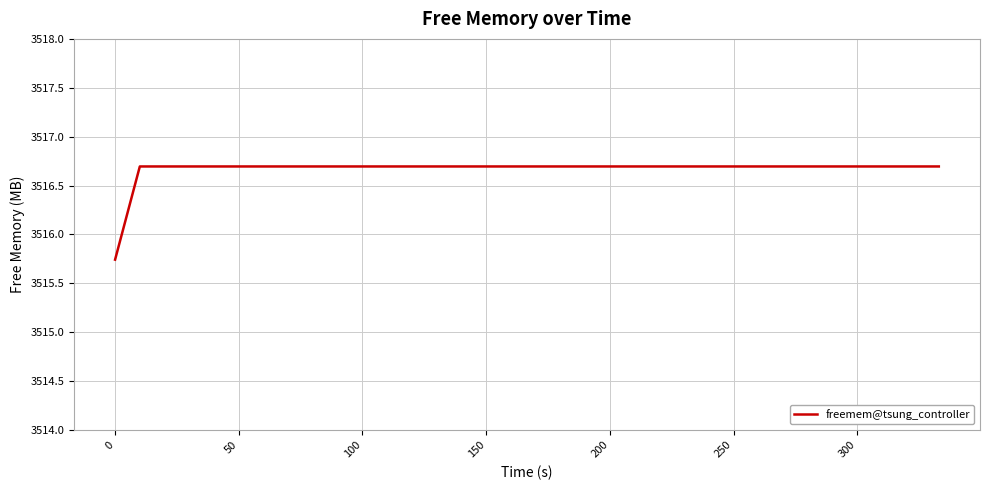

What is the difference between the maximum and minimum values?

1.0